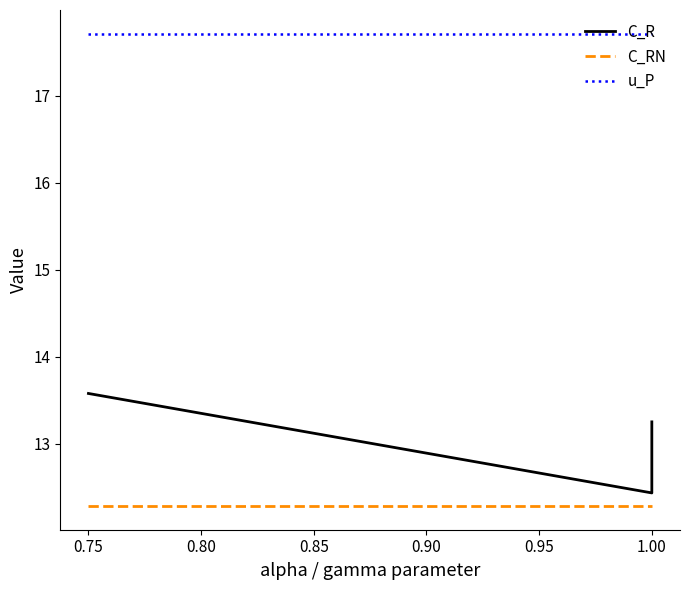

What is the approximate value of u_P at 0.80?

17.7